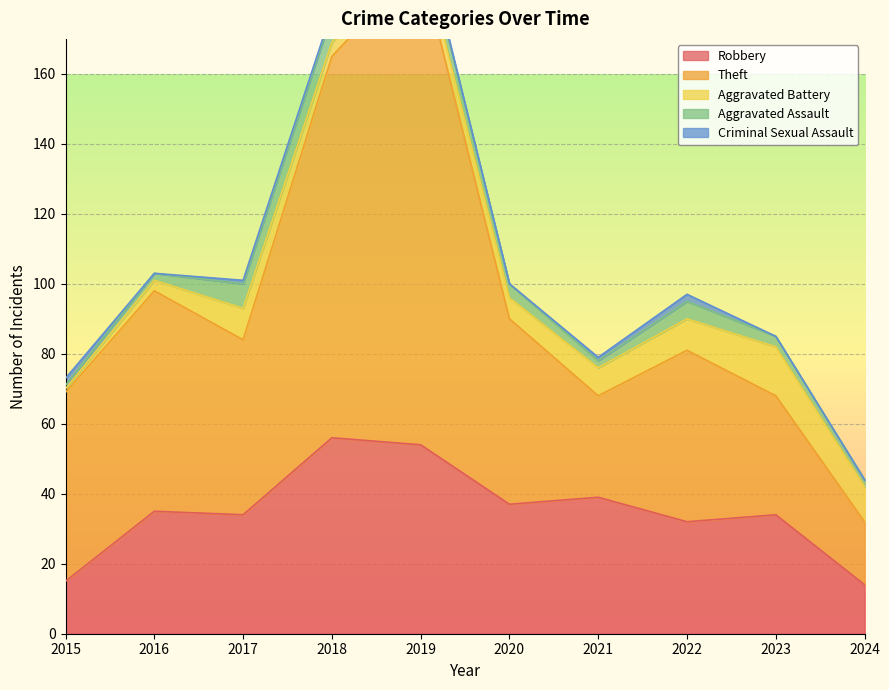

Is the value of Robbery at 2024 greater than the value of Aggravated Assault at 2022?

Yes